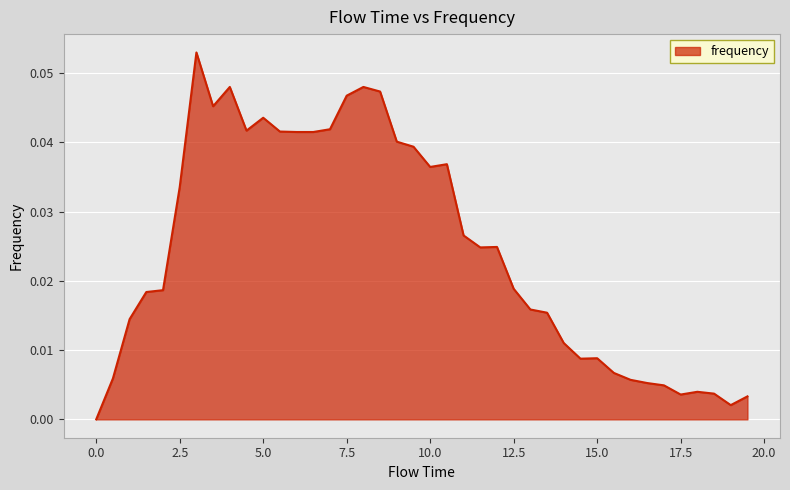

How many values exceed 0?

39